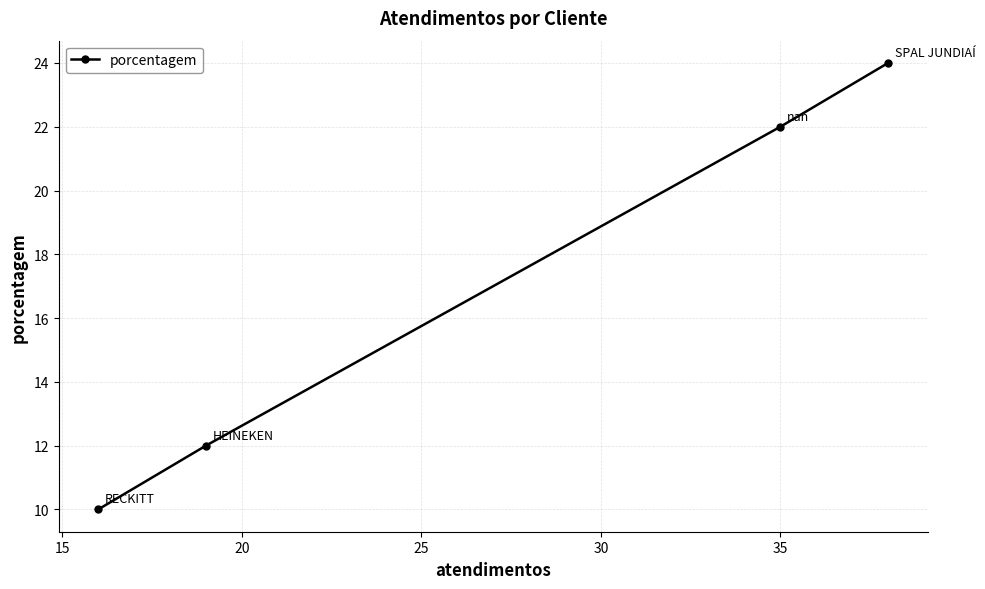

What is the difference between the maximum and minimum values?

14